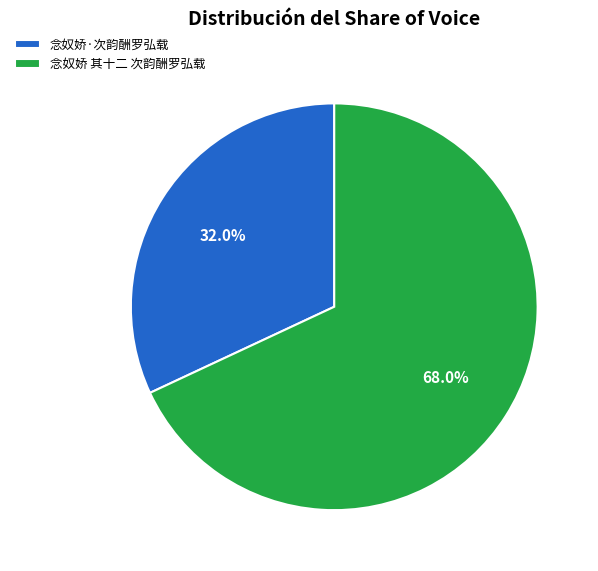

How many segments does this pie chart have?

2